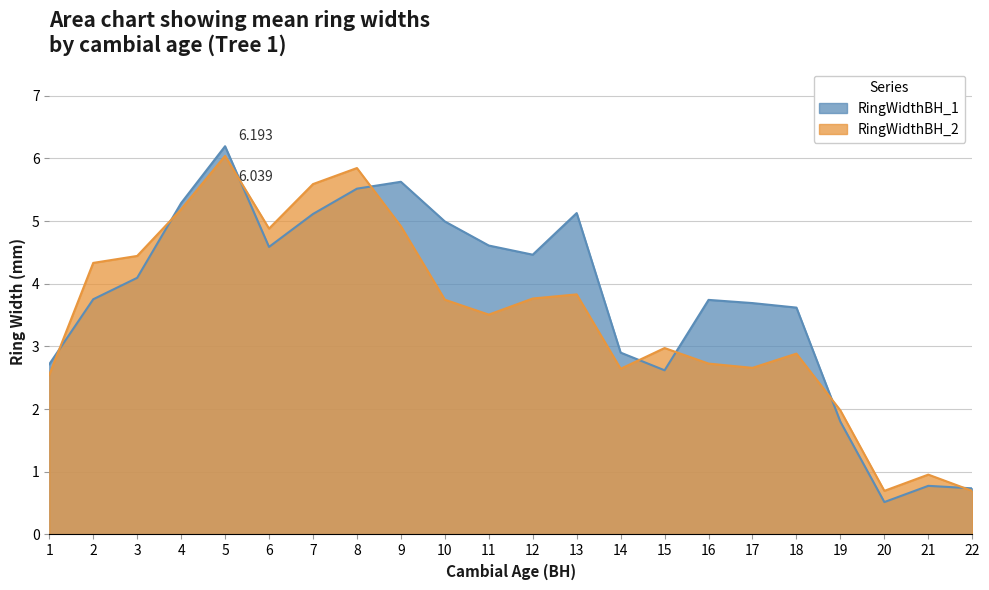

Count the number of data series in this chart.

2